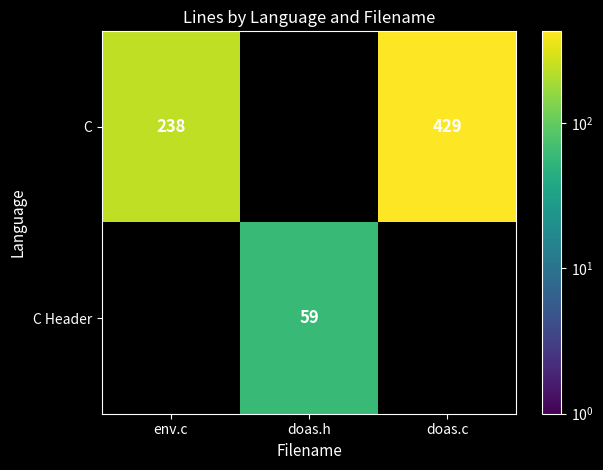

Is it true that C Header equals 59 at doas.h?

True